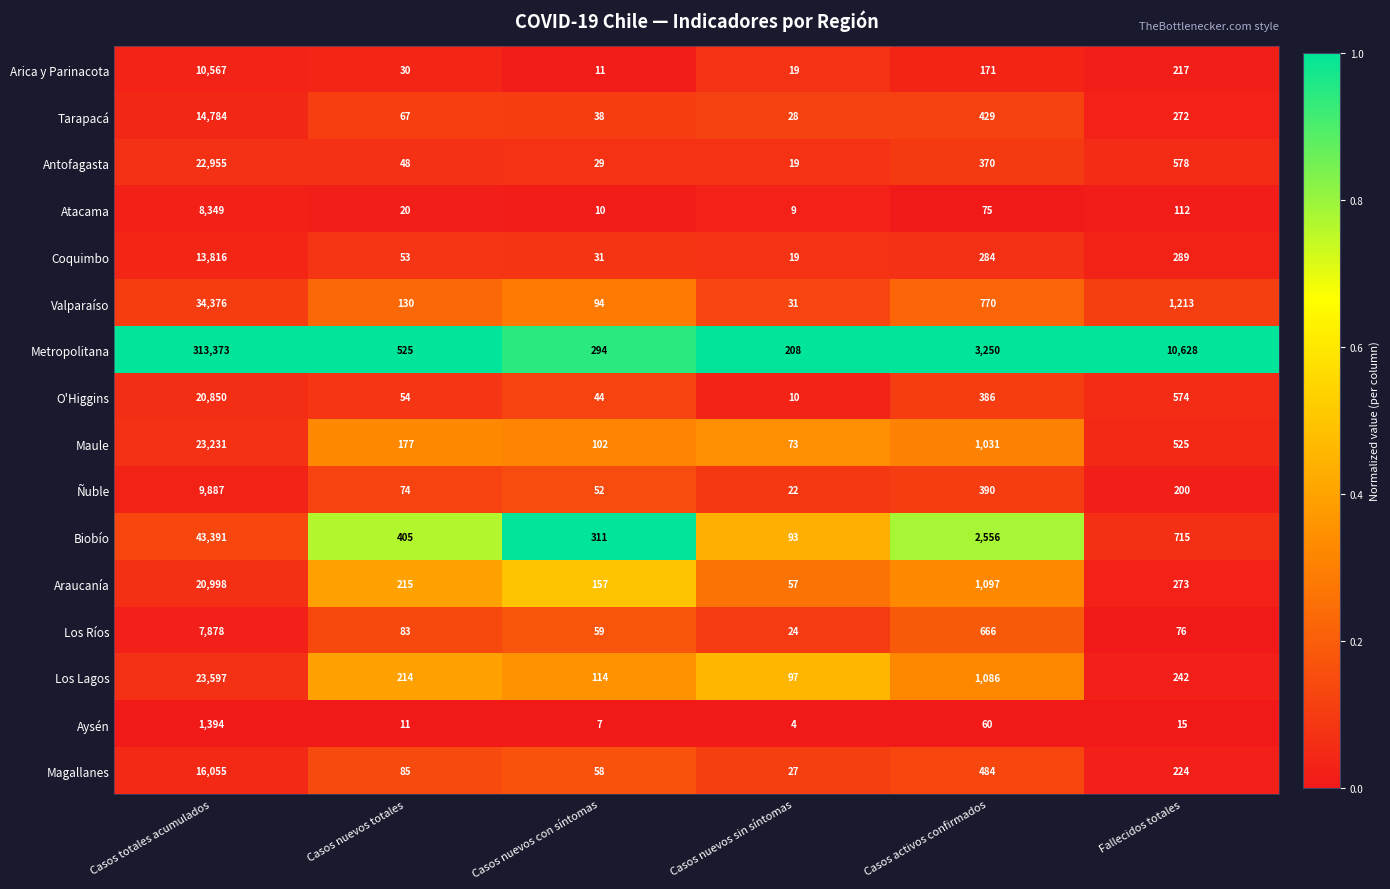

What is the difference between the highest and lowest values at Casos activos confirmados?

3190